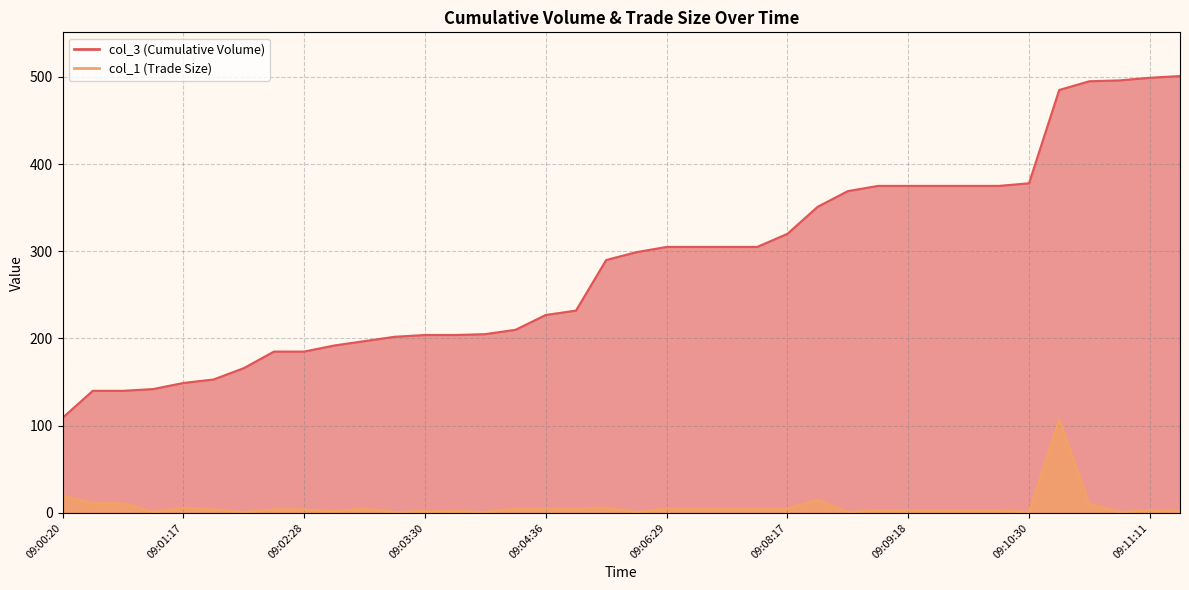

Where is col_3 nearest to the value 305?

09:06:29